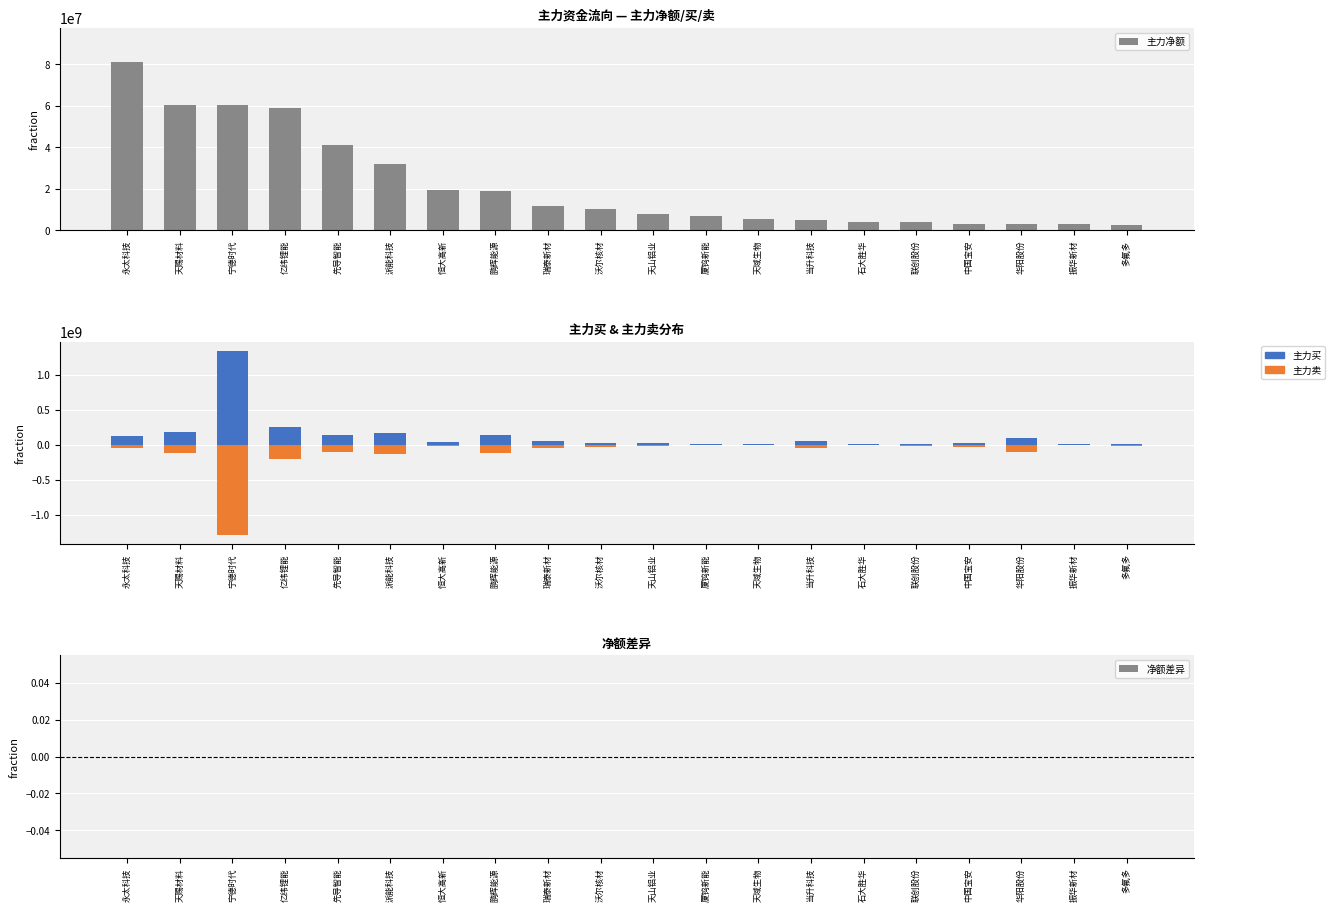

What is the difference between the maximum and minimum values in the 主力净额 series?

78770876